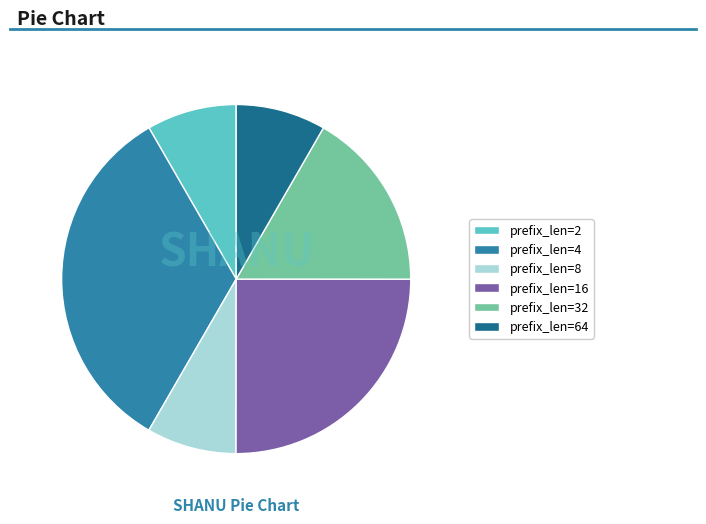

Is the sum of prefix_len=32 and prefix_len=16 greater than half?

No